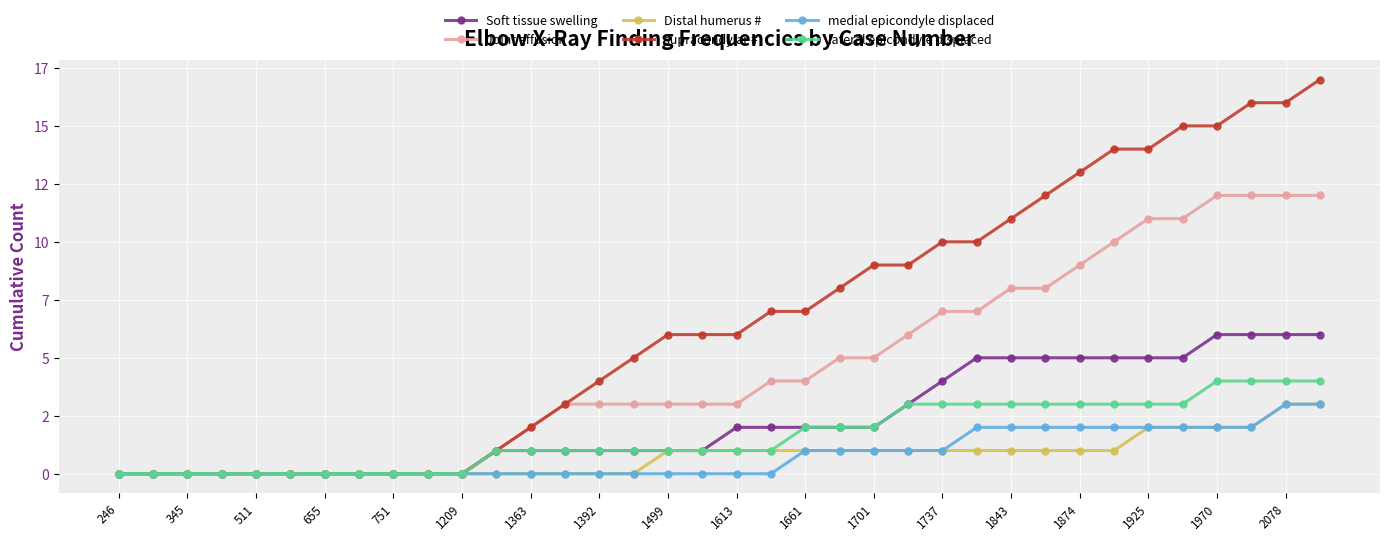

Does the chart display data point markers on the line(s)?

Yes